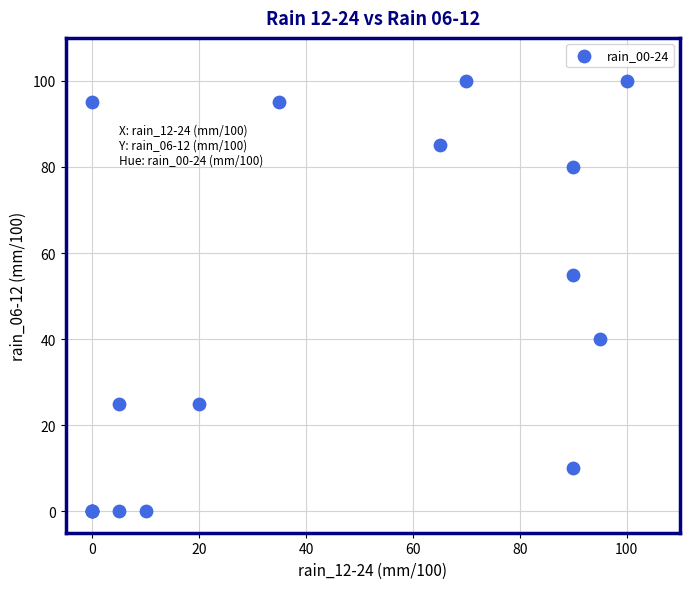

What Y value in the scatter plot is closest to 50?

55